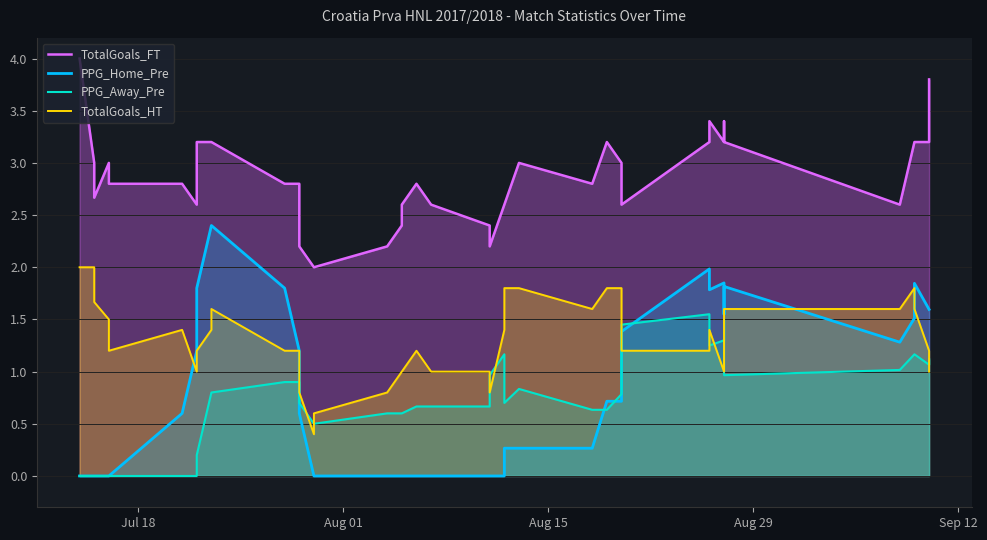

How many TotalGoals_FT values are between 2 and 3?

26